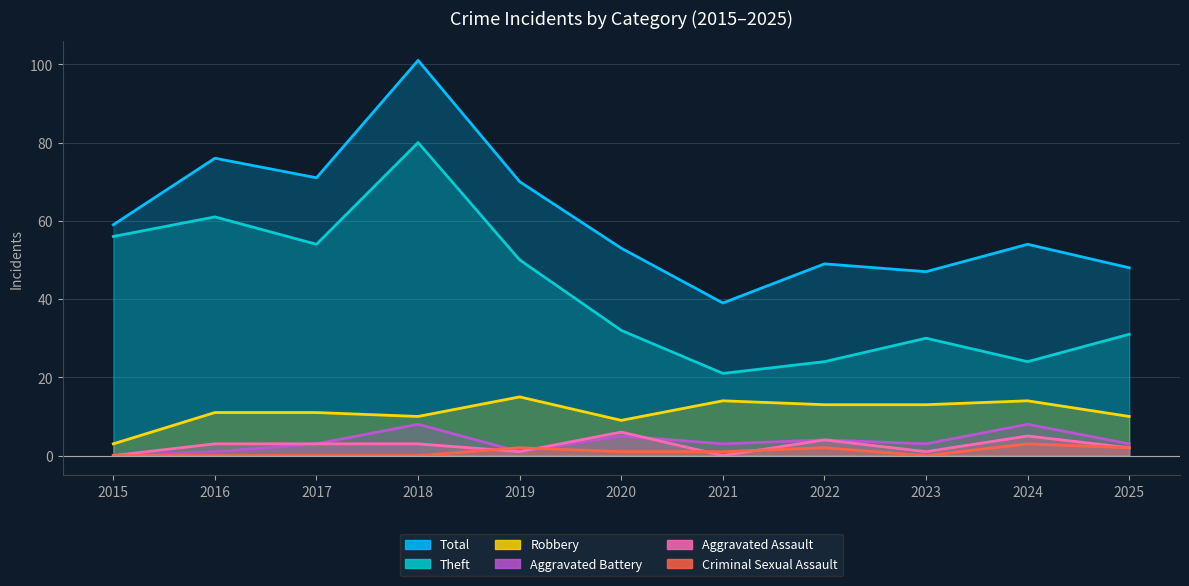

Reading left to right, extract all data points from this chart.

Robbery: 2015=3	2016=11	2017=11	2018=10	2019=15	2020=9	2021=14	2022=13	2023=13	2024=14	2025=10
Theft: 2015=56	2016=61	2017=54	2018=80	2019=50	2020=32	2021=21	2022=24	2023=30	2024=24	2025=31
Aggravated Assault: 2015=0	2016=3	2017=3	2018=3	2019=1	2020=6	2021=0	2022=4	2023=1	2024=5	2025=2
Aggravated Battery: 2015=0	2016=1	2017=3	2018=8	2019=1	2020=5	2021=3	2022=4	2023=3	2024=8	2025=3
Criminal Sexual Assault: 2015=0	2016=0	2017=0	2018=0	2019=2	2020=1	2021=1	2022=2	2023=0	2024=3	2025=2
Total: 2015=59	2016=76	2017=71	2018=101	2019=70	2020=53	2021=39	2022=49	2023=47	2024=54	2025=48